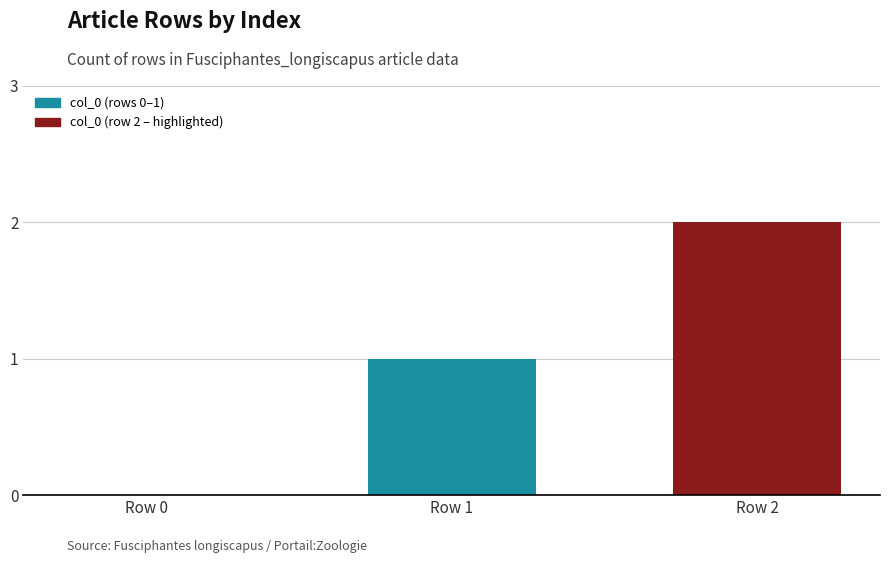

At which label is the value closest to 1?

Row 1